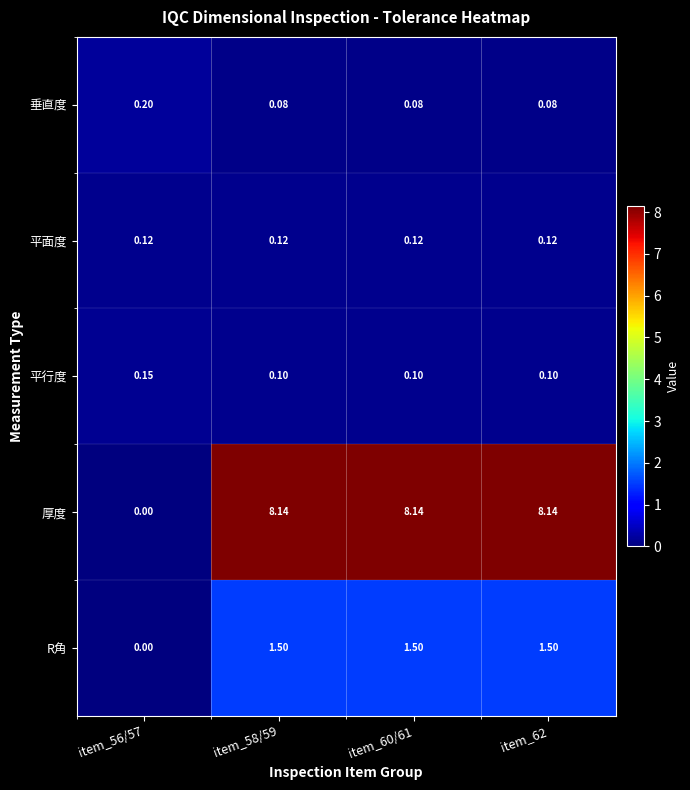

Which series has the largest total across all categories?

厚度